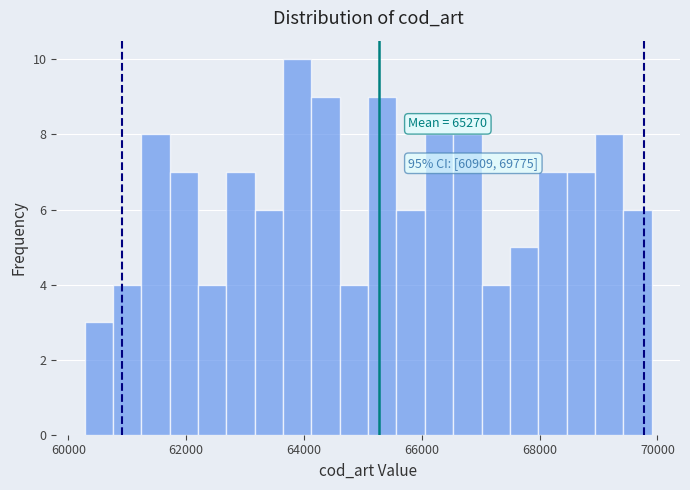

Around what value on the x-axis is the tallest bar? Give the approximate position of its centre, as read against the axis.

63800